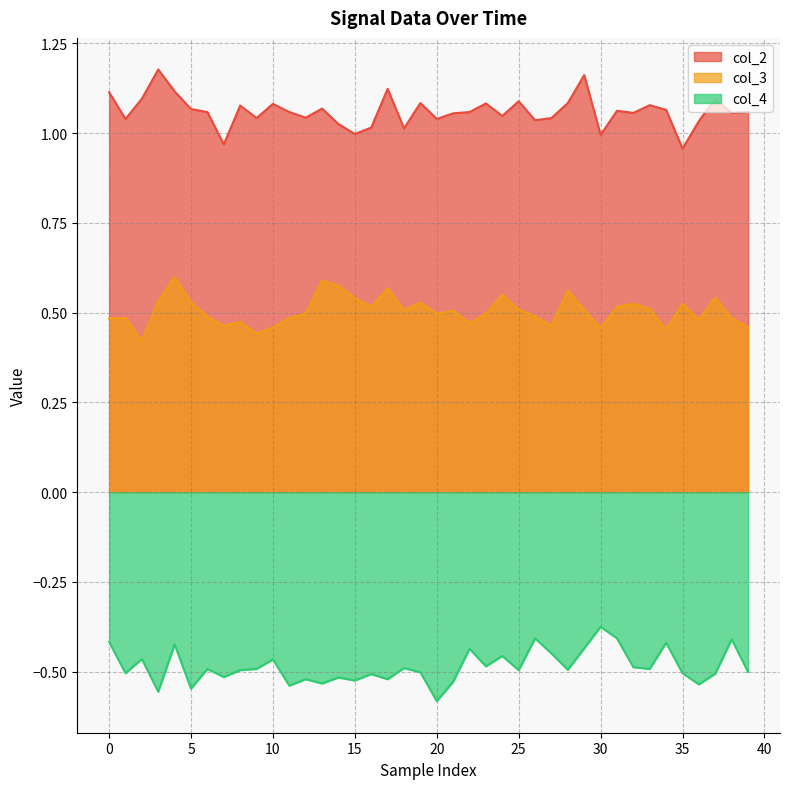

True or false: col_3 and col_4 intersect in this chart.

False